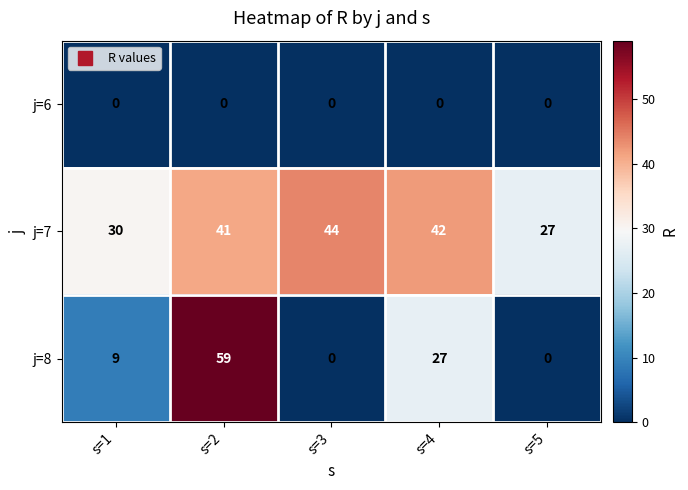

Which series has the largest range (max minus min)?

j=8